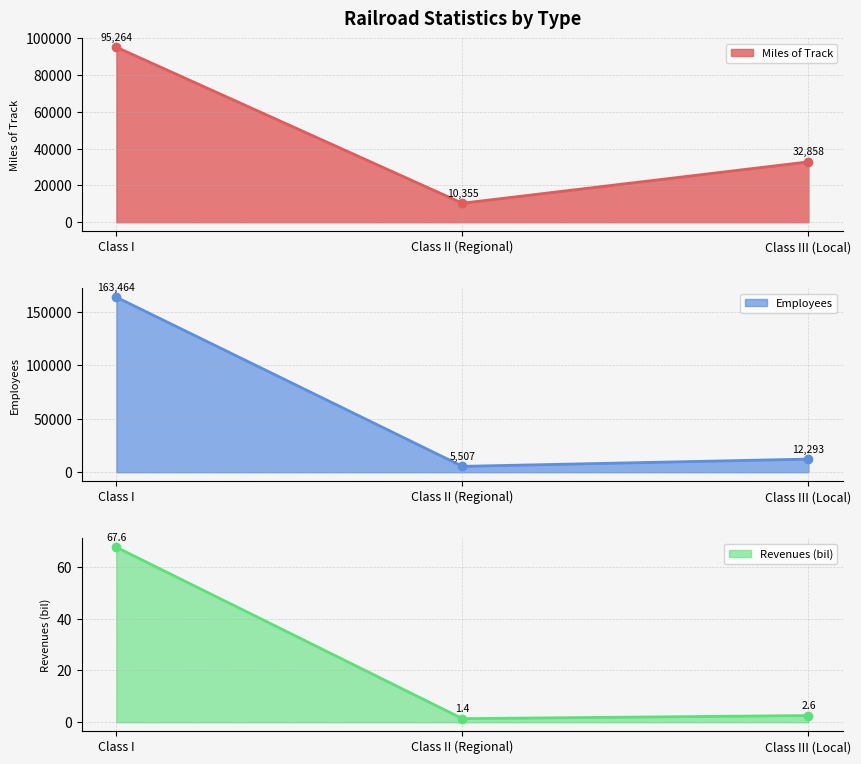

What is the minimum value shown in the chart?

1.4